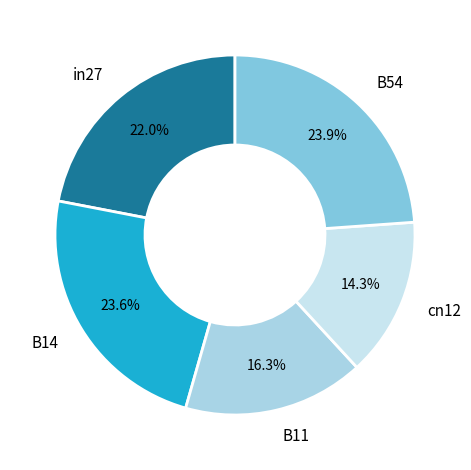

Which category has the smallest portion of the pie?

cn12